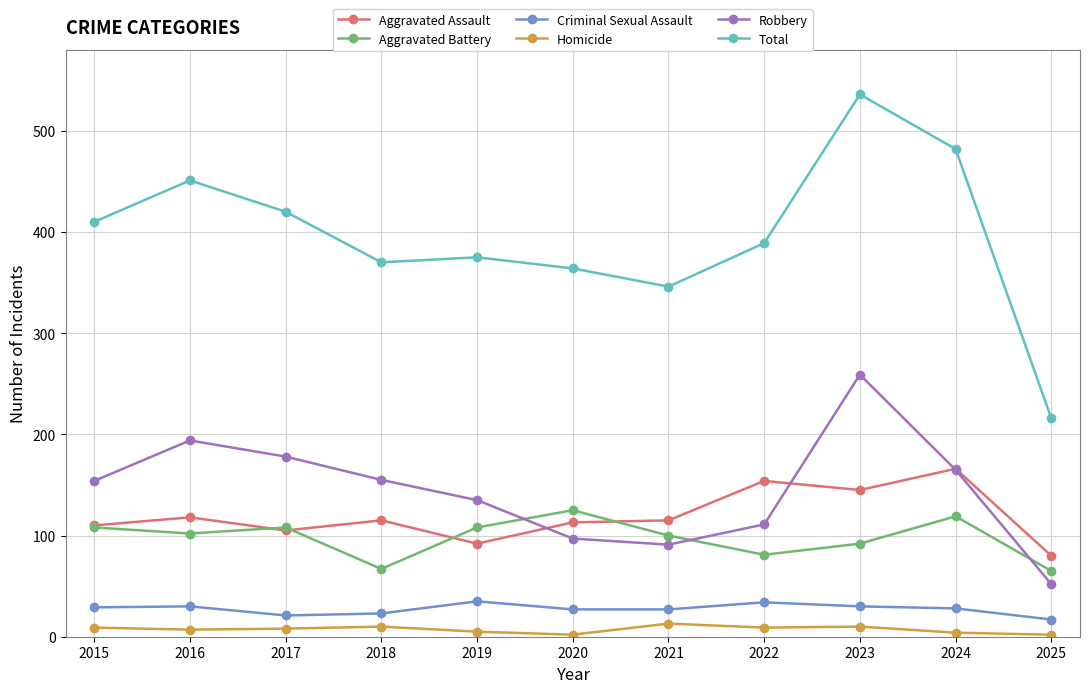

Which category has the highest value across all series?

2023